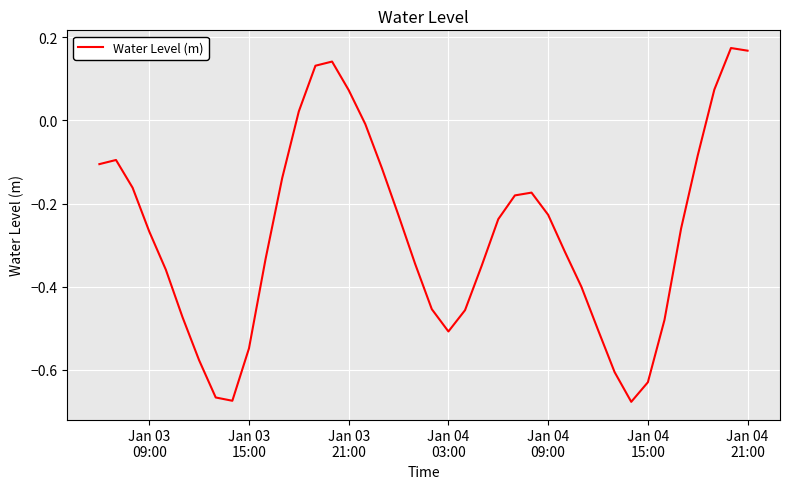

What is the difference between the maximum and minimum values?

0.9